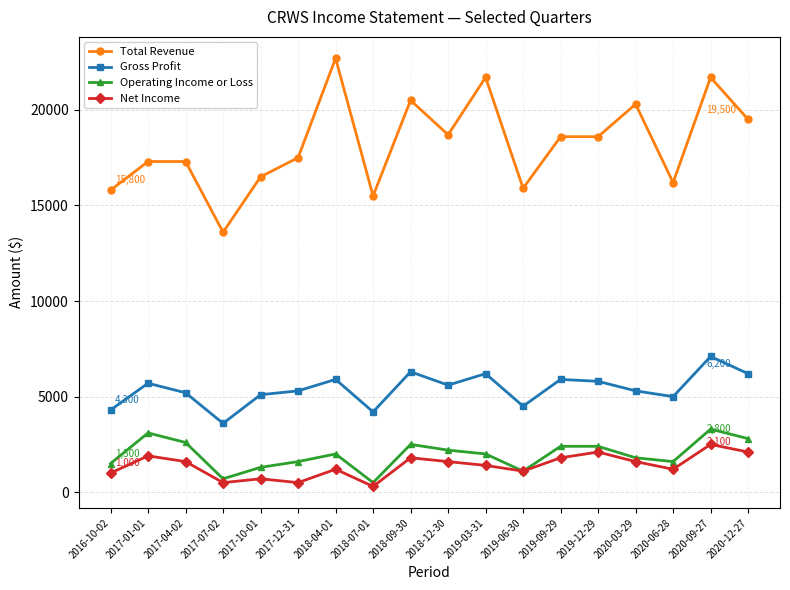

Which series has the largest total across all categories?

Total Revenue